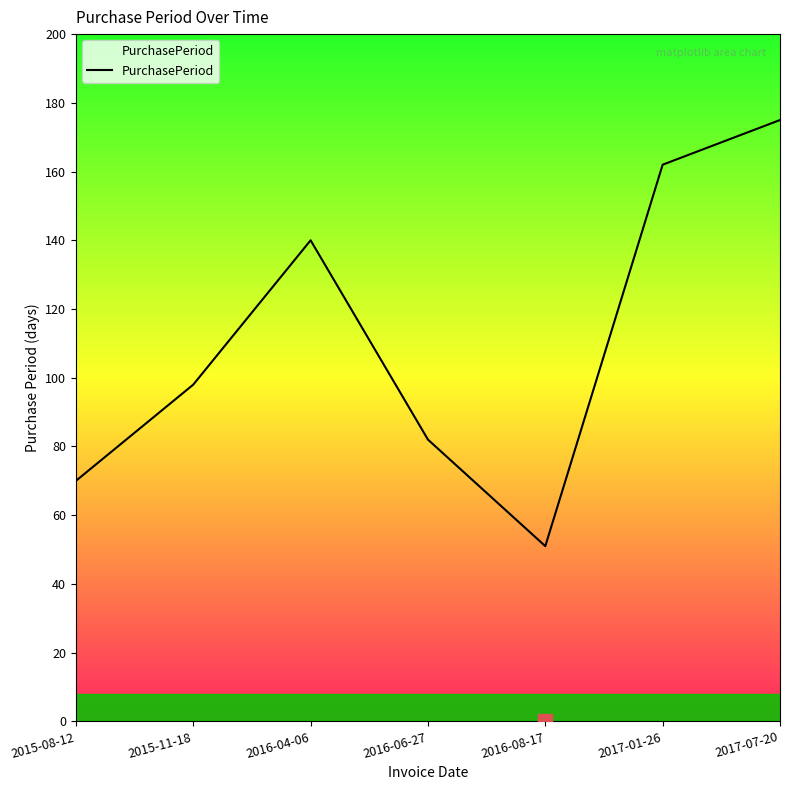

How many series are shown in this chart?

1